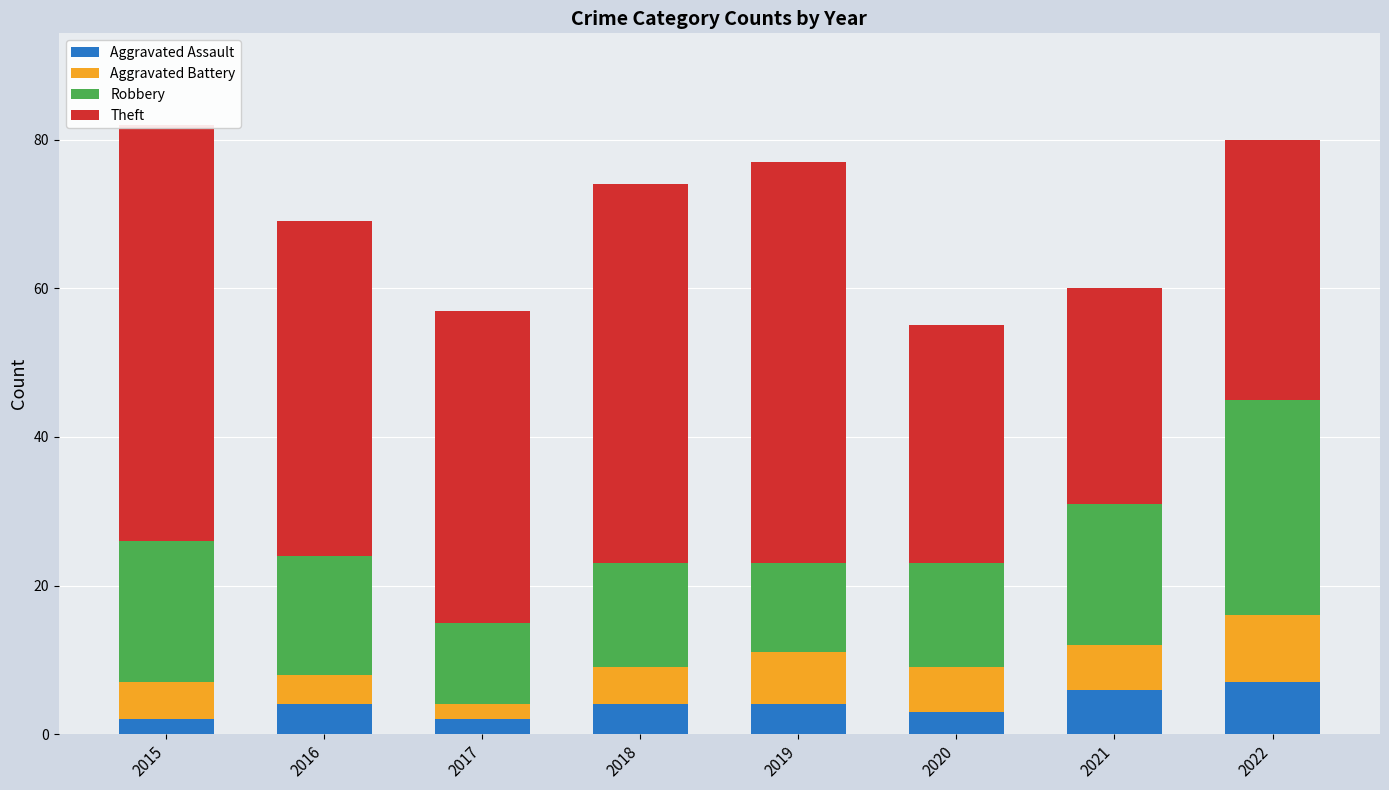

How many bars are there in total?

32